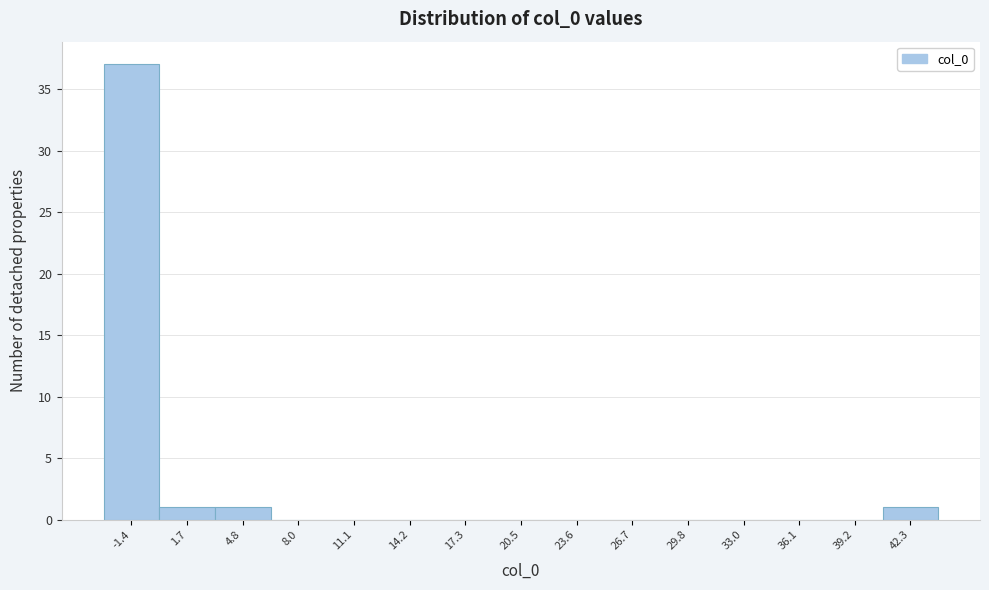

Reading left to right, extract all data points from this chart.

-1.4=37	1.7=1	4.8=1	8.0=0	11.1=0	14.2=0	17.3=0	20.5=0	23.6=0	26.7=0	29.8=0	33.0=0	36.1=0	39.2=0	42.3=1